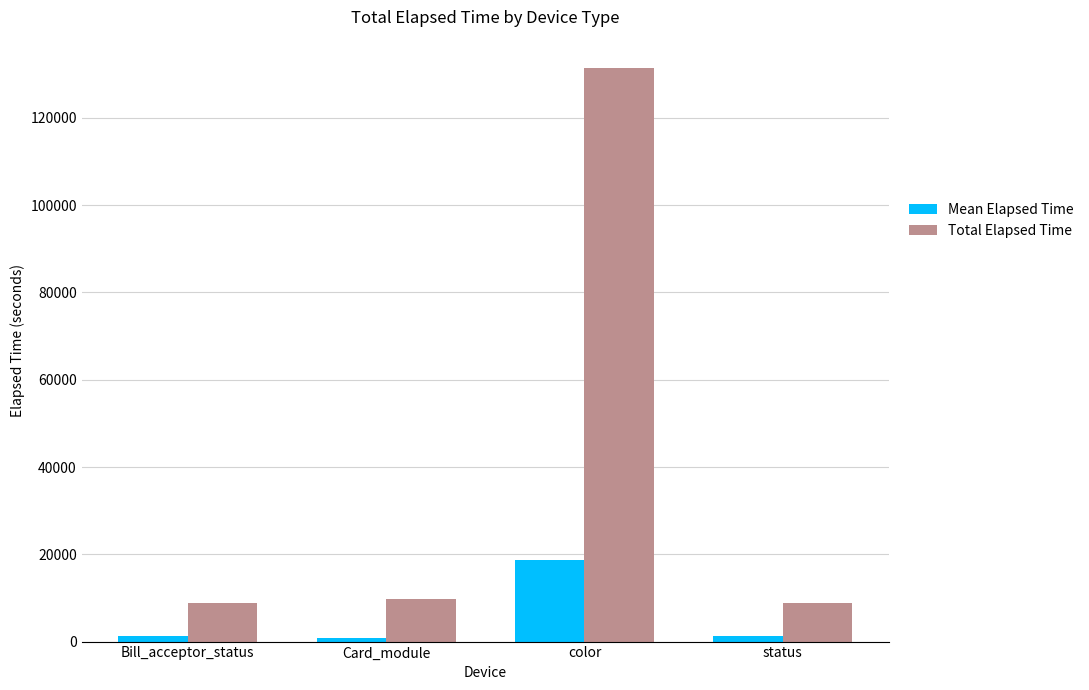

What is the spread (max minus min) of values at color?

112588.3